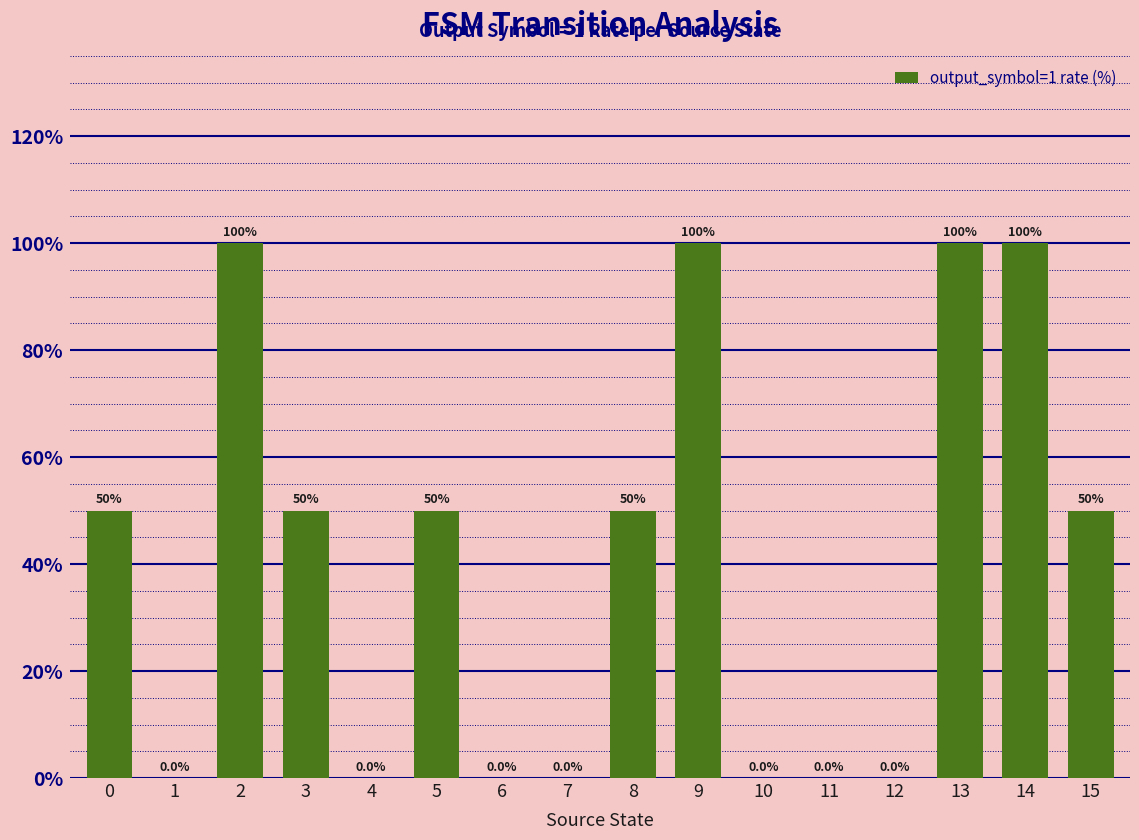

What is the sum of all values?

650